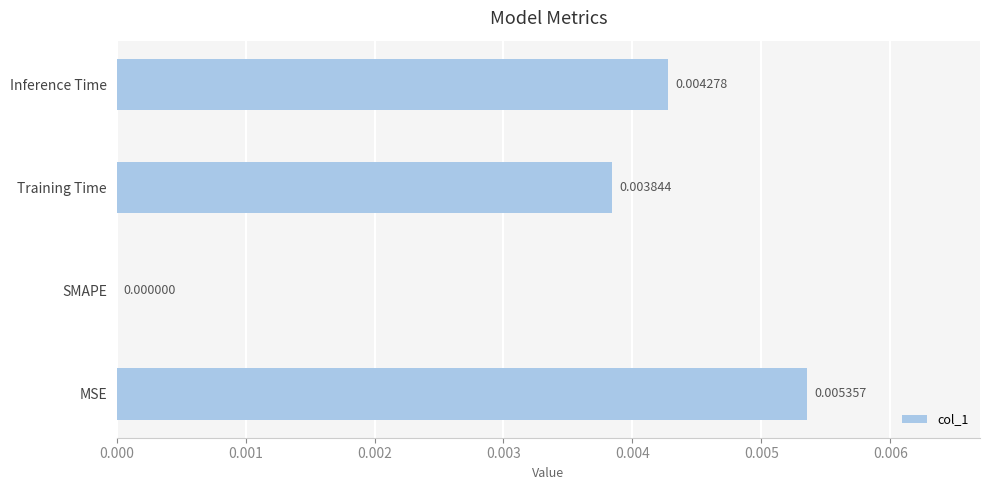

Where is the data nearest to the value 0?

SMAPE